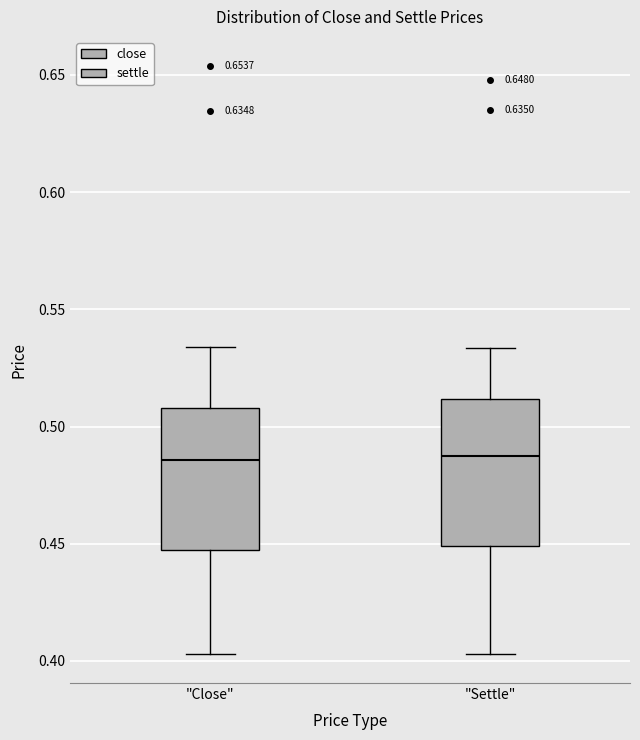

Reading left to right, read every box against the y-axis: the position of its median line, the range the box covers, and the ends of its whiskers. The values are not printed on the chart, so give them approximately, as read against the axis.

"Close": median 0.485, box 0.445 to 0.510, whiskers 0.405 to 0.535
"Settle": median 0.490, box 0.450 to 0.510, whiskers 0.405 to 0.535